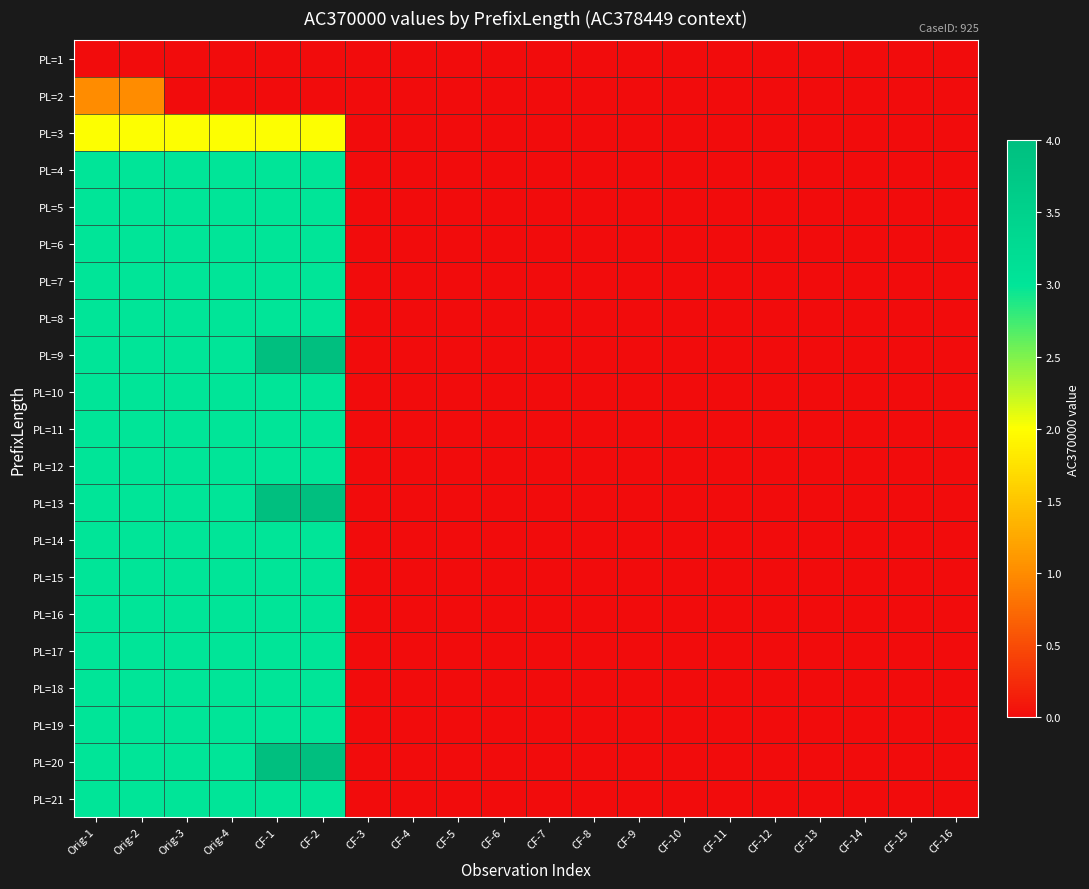

Rank the series by their maximum value, from highest to lowest.

PL=9, PL=13, PL=20, PL=4, PL=5, PL=6, PL=7, PL=8, PL=10, PL=11, PL=12, PL=14, PL=15, PL=16, PL=17, PL=18, PL=19, PL=21, PL=3, PL=2, PL=1